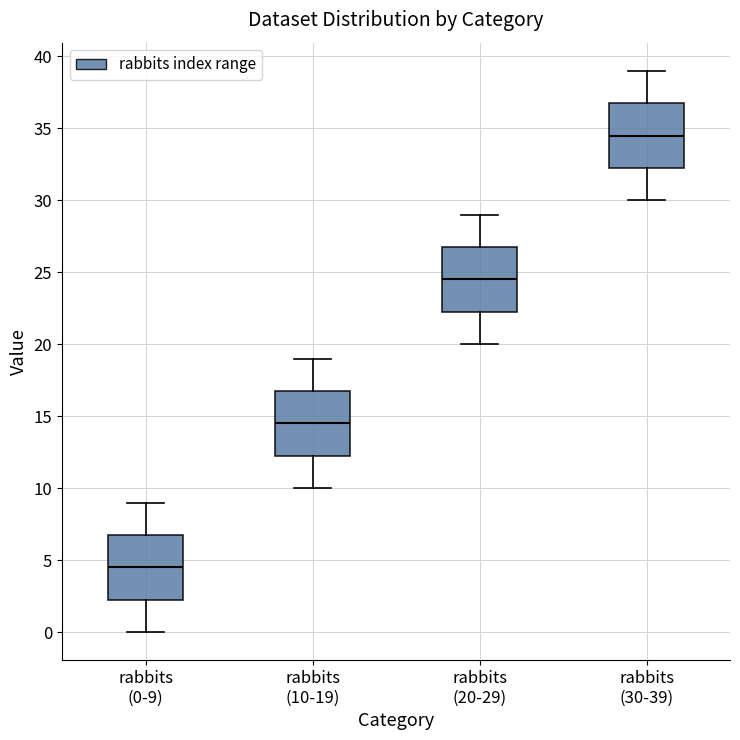

Reading left to right, read every box against the y-axis: the position of its median line, the range the box covers, and the ends of its whiskers. The values are not printed on the chart, so give them approximately, as read against the axis.

rabbits (0-9): median 4.5, box 2.5 to 7.0, whiskers 0.0 to 9.0
rabbits (10-19): median 14.5, box 12.5 to 17.0, whiskers 10.0 to 19.0
rabbits (20-29): median 24.5, box 22.5 to 27.0, whiskers 20.0 to 29.0
rabbits (30-39): median 34.5, box 32.5 to 37.0, whiskers 30.0 to 39.0